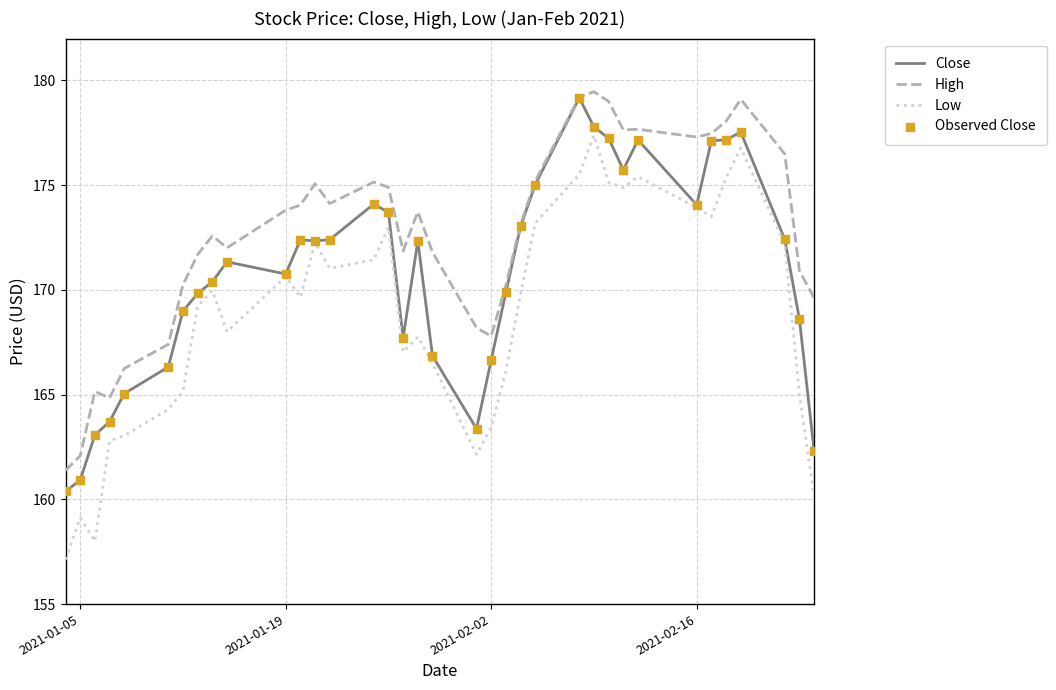

List the series in order of their overall mean, lowest first.

Low, Close, High